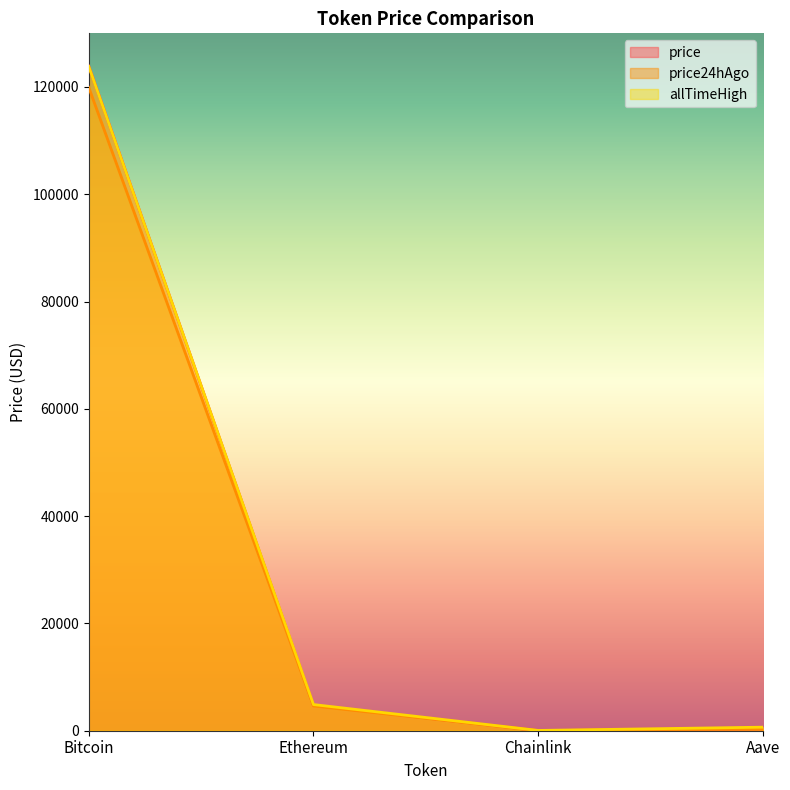

What is the value of the allTimeHigh point at the 3rd from the left?

52.7